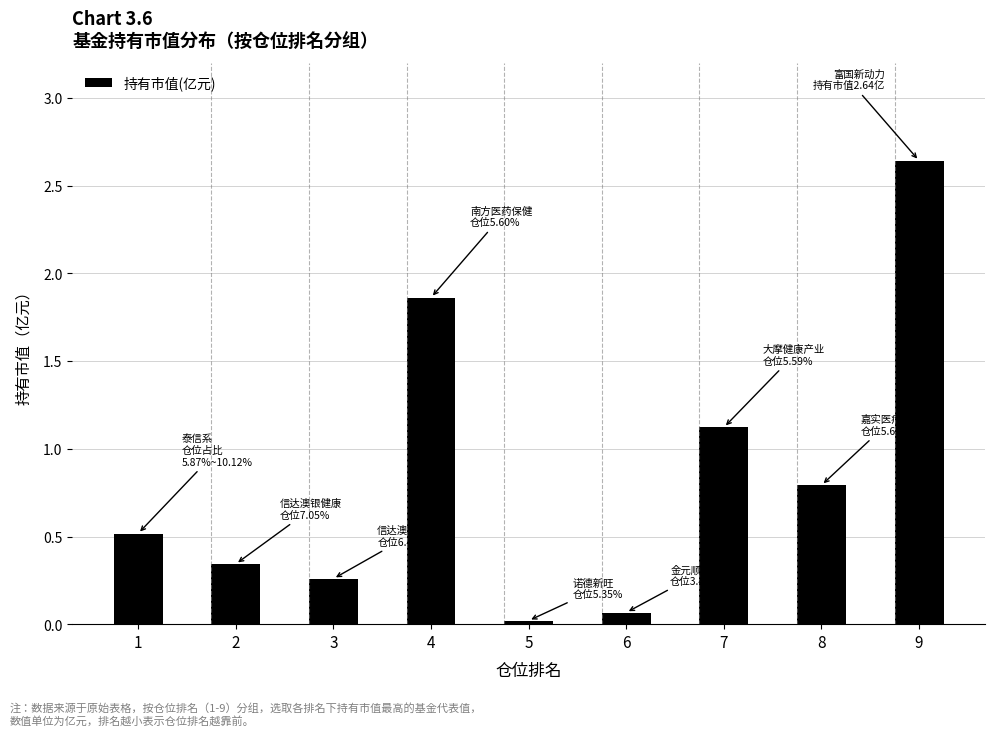

What is the difference between the values at 7 and 9?

1.5